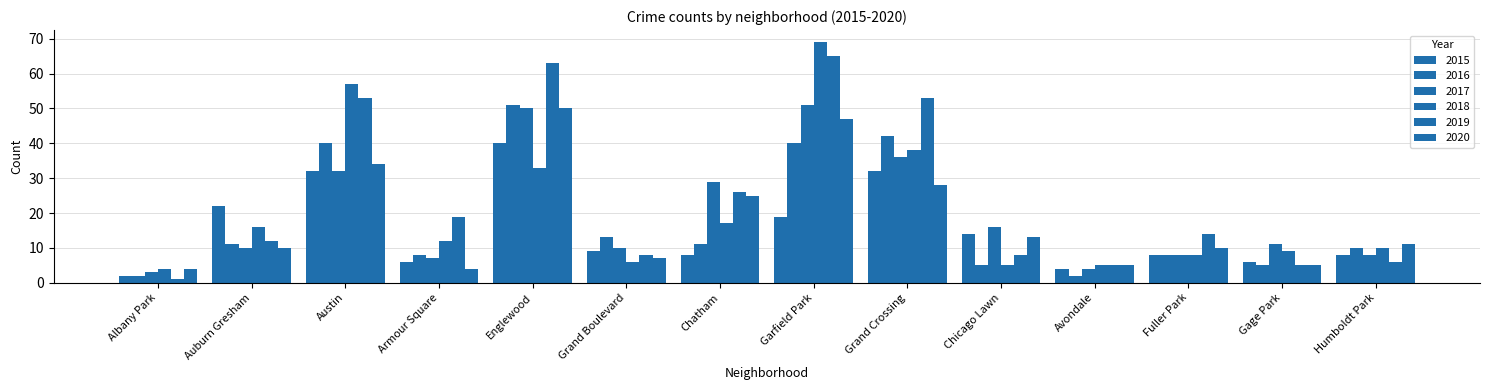

Which has a higher value, Chatham or Auburn Gresham?

Auburn Gresham